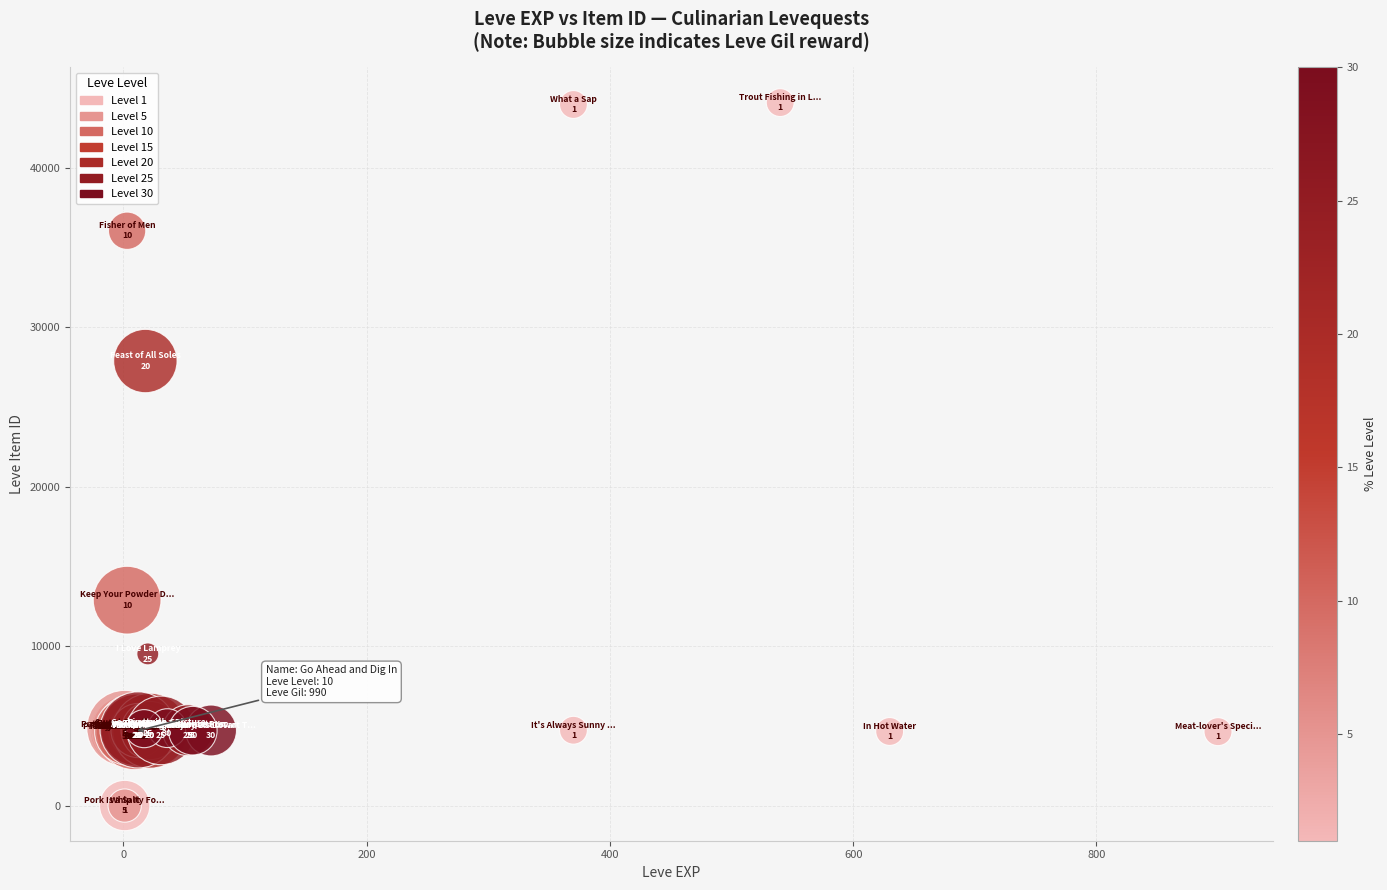

What Y value in the scatter plot is closest to 22048?

27884